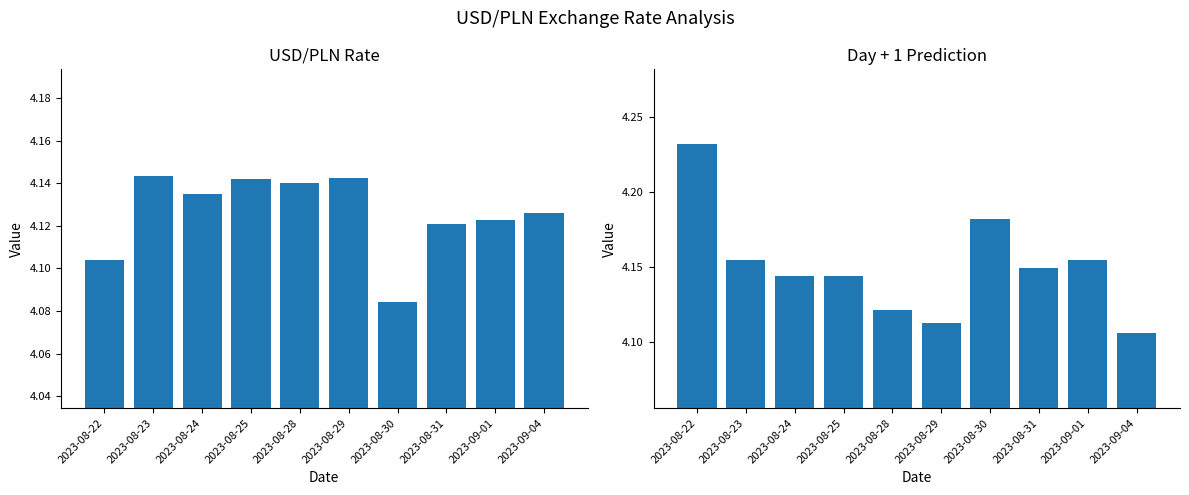

The value of USD/PLN at 2023-08-28 is 2.2. True or false?

False